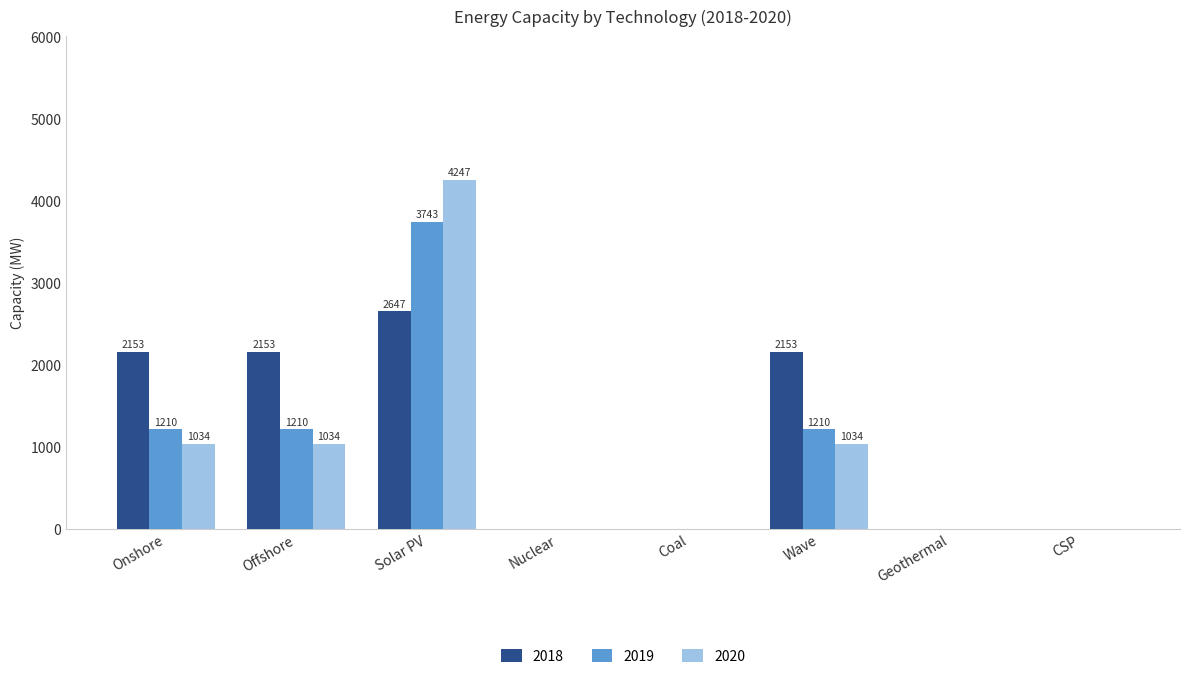

At which category is the sum across all series the highest?

Solar PV